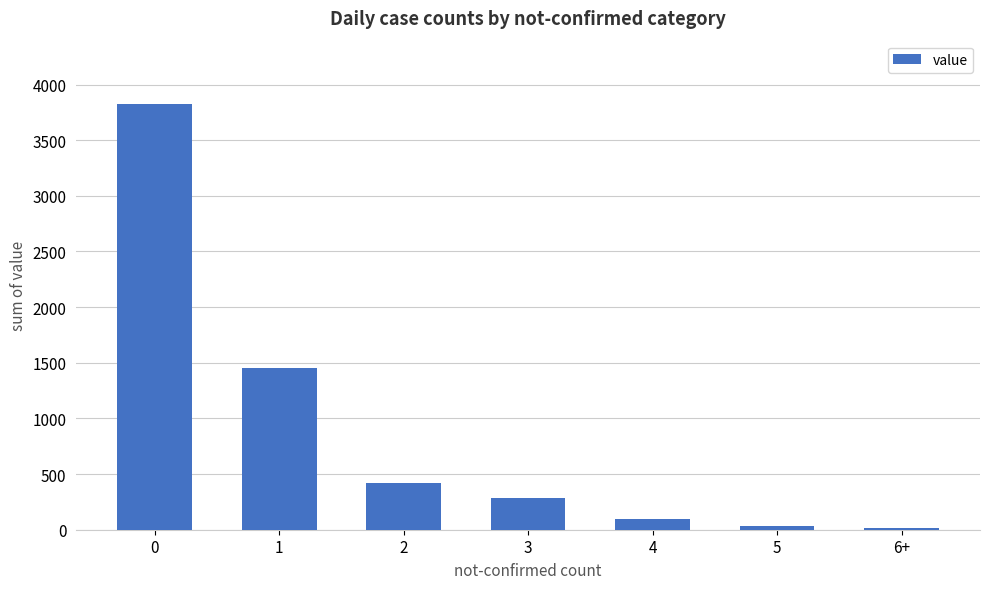

Between 3 and 5, which is larger?

3